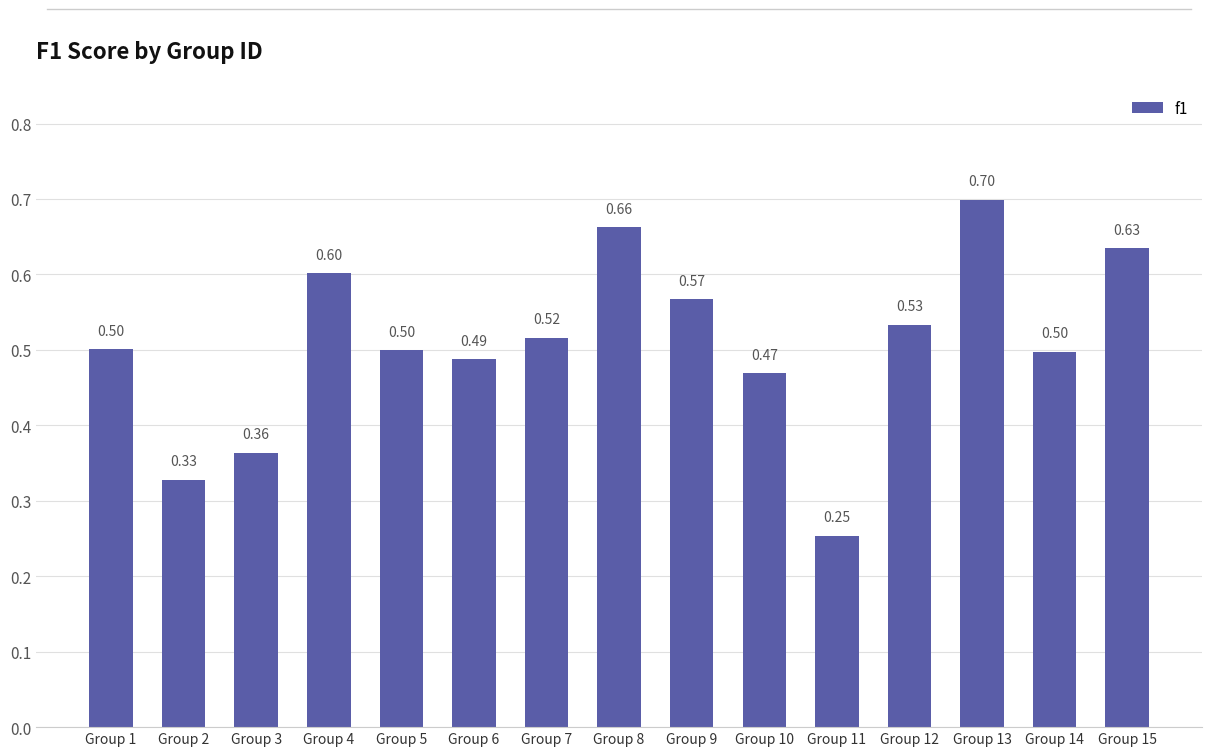

What is the sum of the values at Group 6 and Group 5?

1.0